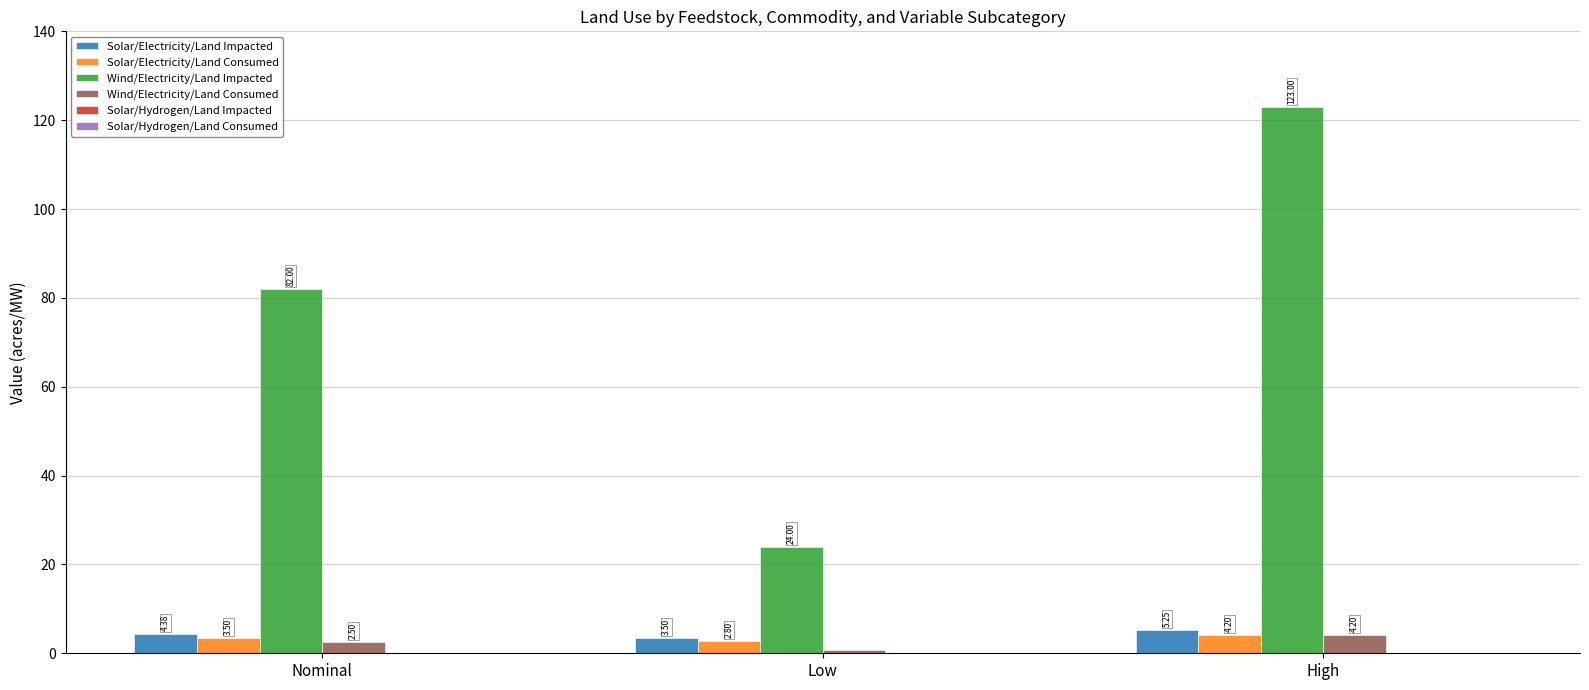

What is the total value across all series at Nominal?

92.5